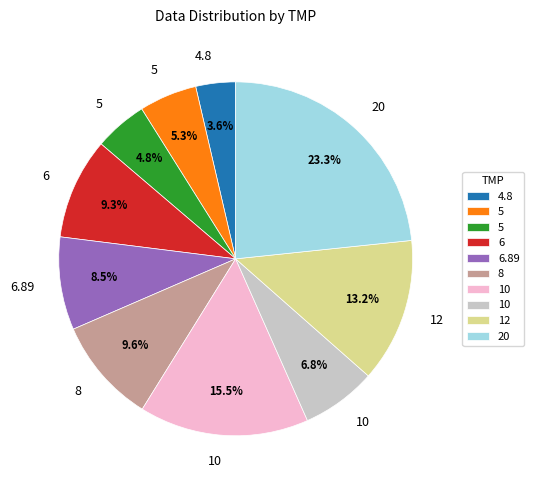

Is there any slice that represents more than half of the pie?

No